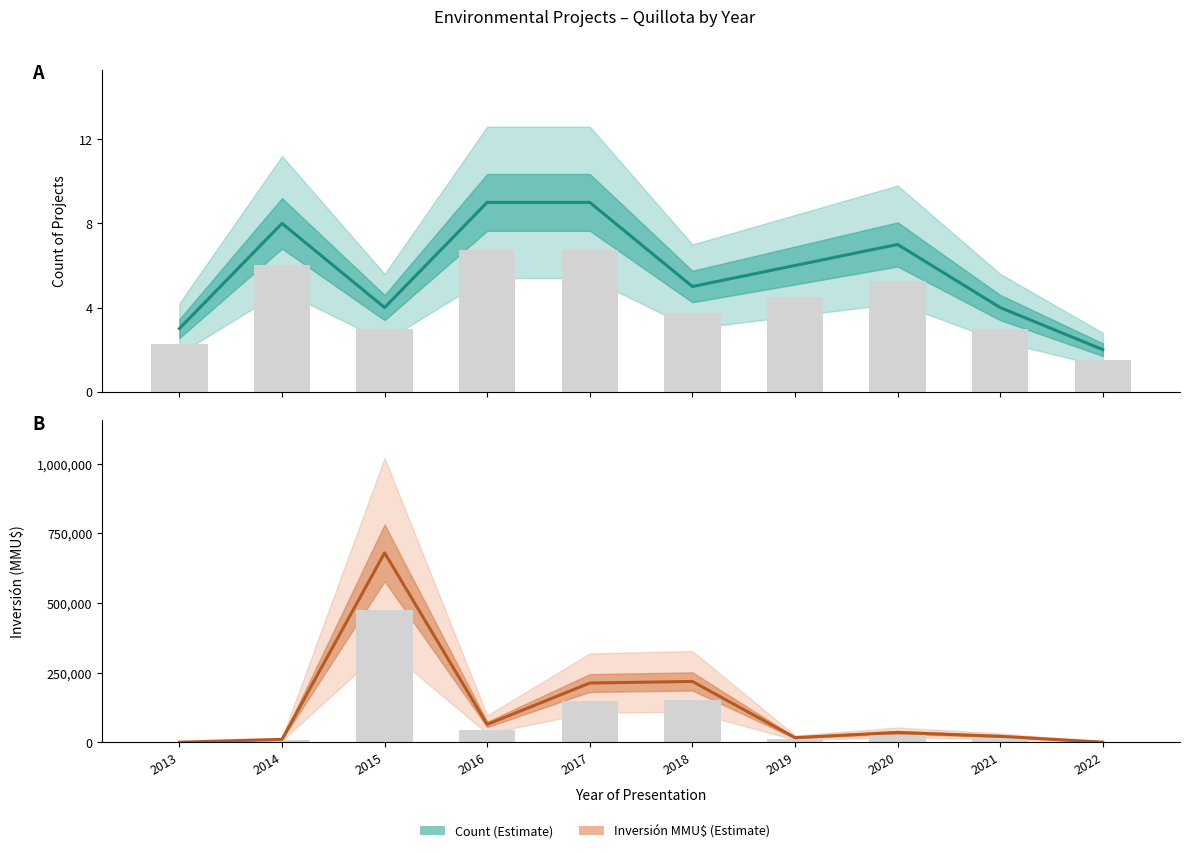

The value of Estimate at 2022 is 2. True or false?

True